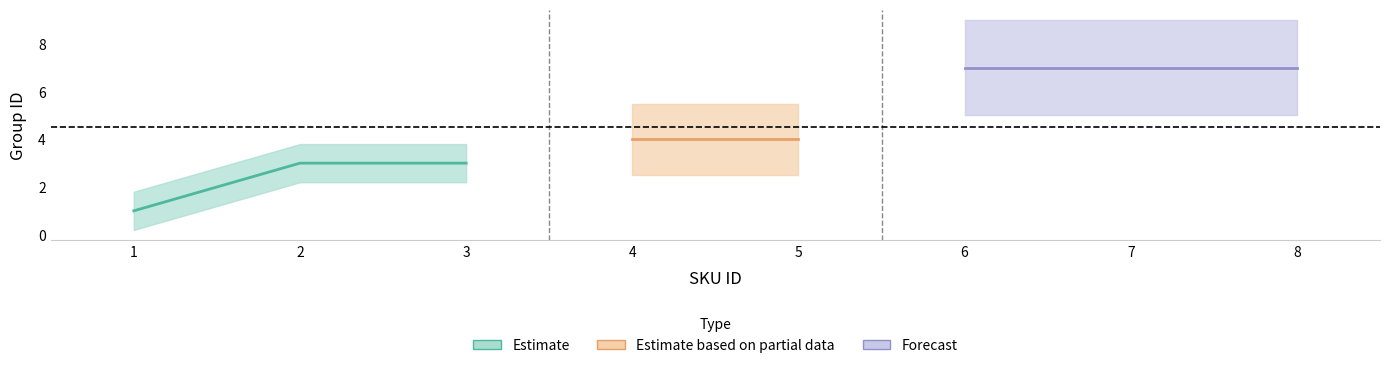

Count the number of values greater than 4.

3